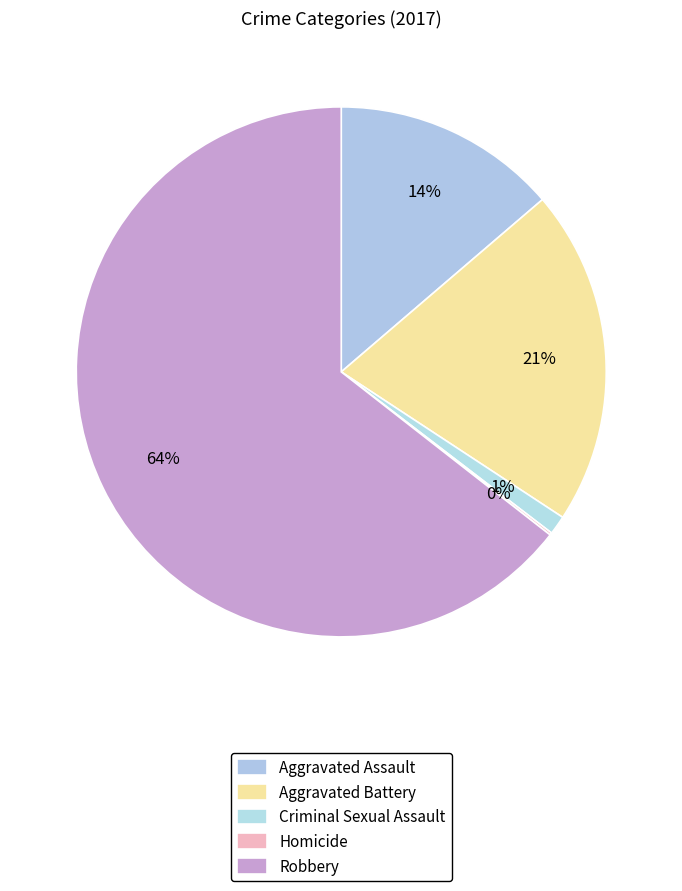

Which category has the smallest portion of the pie?

Homicide